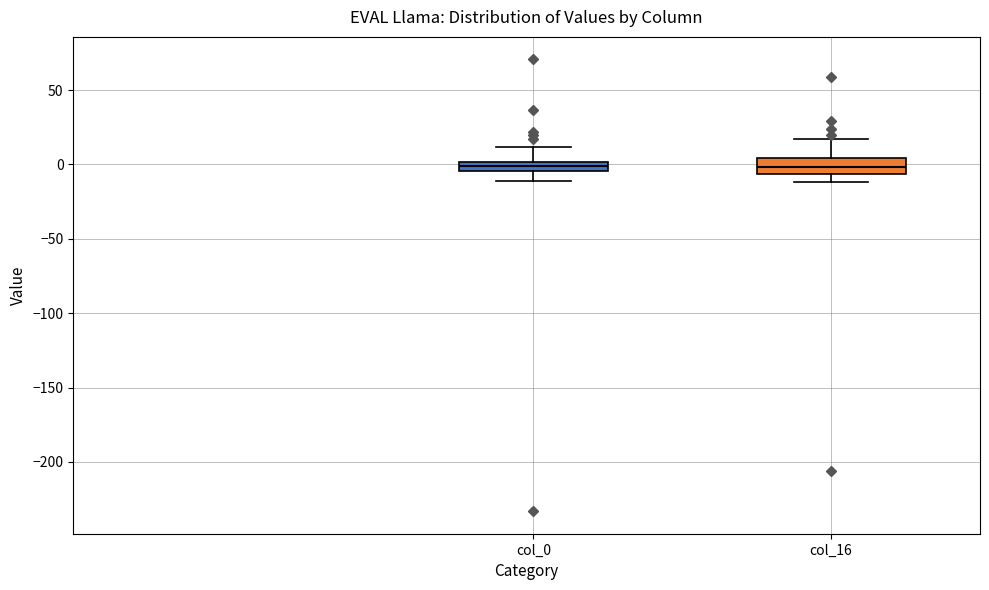

Where is the lower edge of the box for col_0 on the y-axis? The values are not printed on the chart, so give them approximately, as read against the axis.

-5